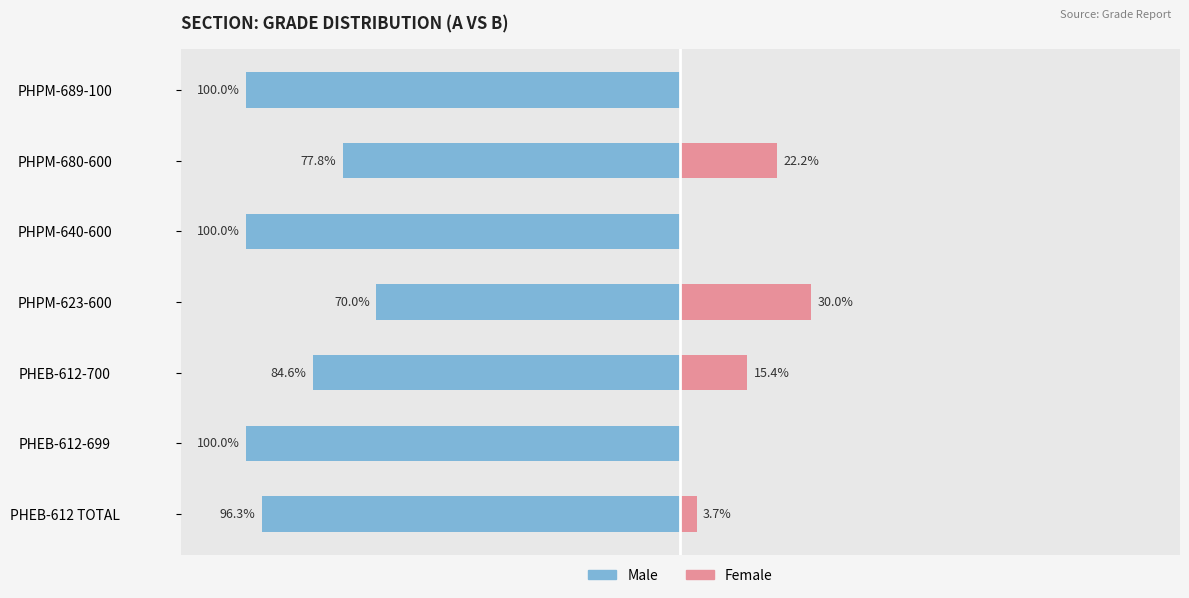

What is the value of the Male bar at the 2nd from the left?

-100.0